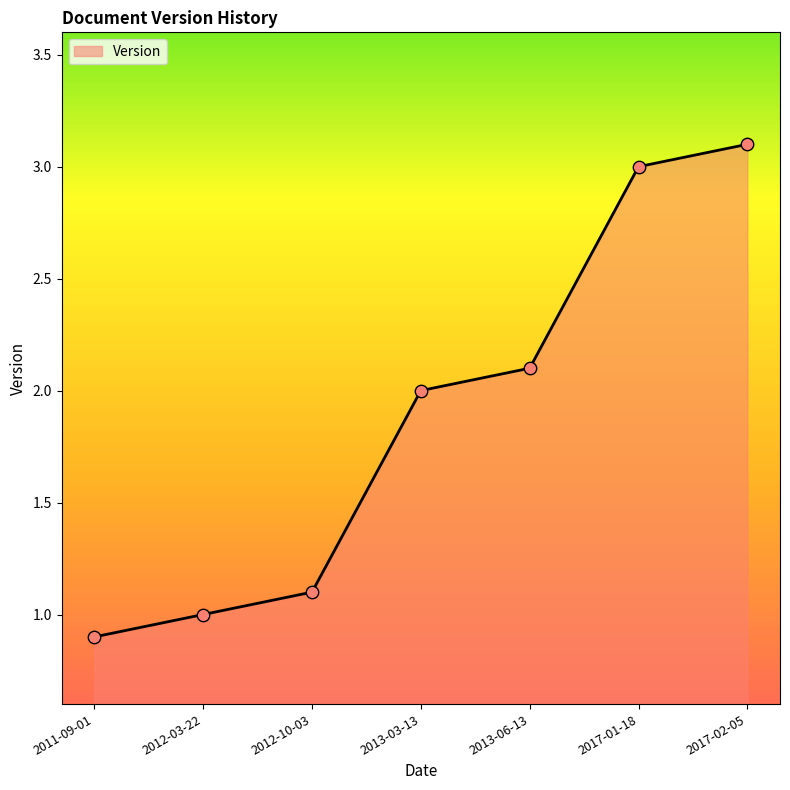

Which has a higher value, 2017-01-18 or 2013-03-13?

2017-01-18